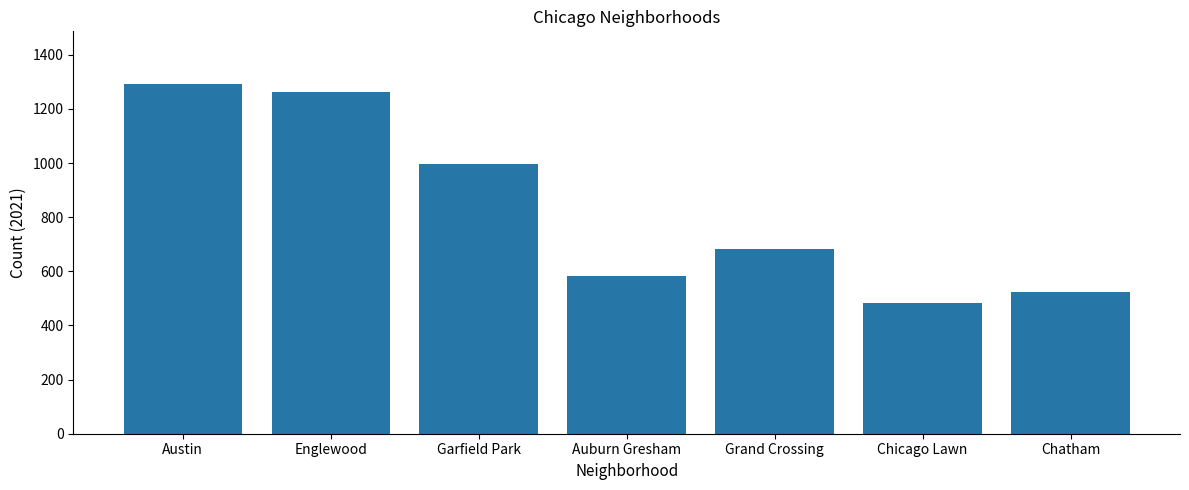

What is the change in value from Garfield Park to Chatham?

-474